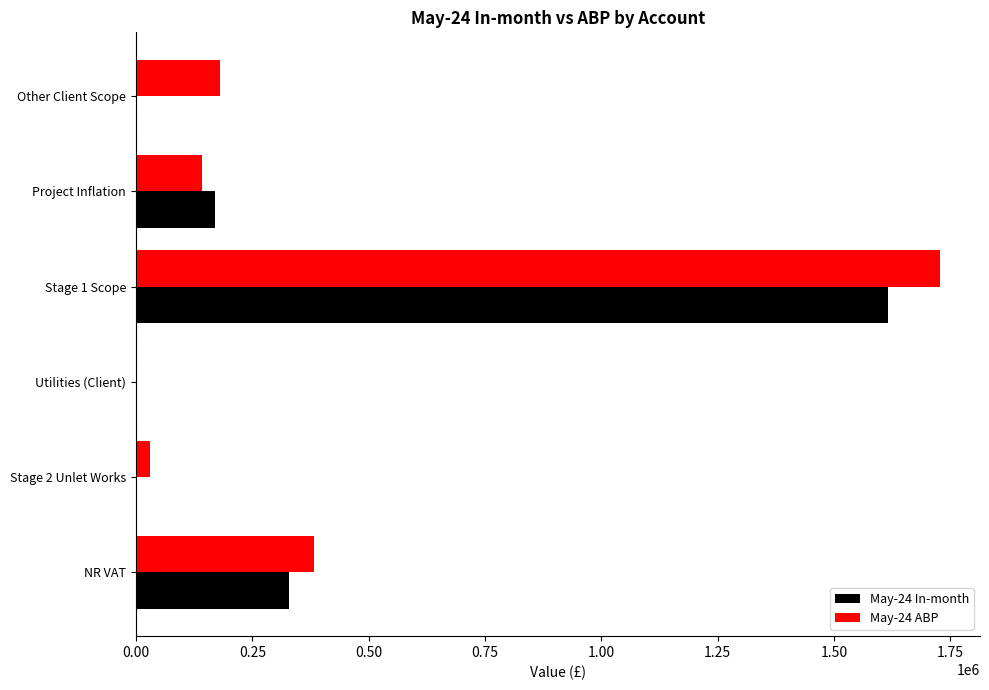

Which series has the largest total across all categories?

May-24 ABP